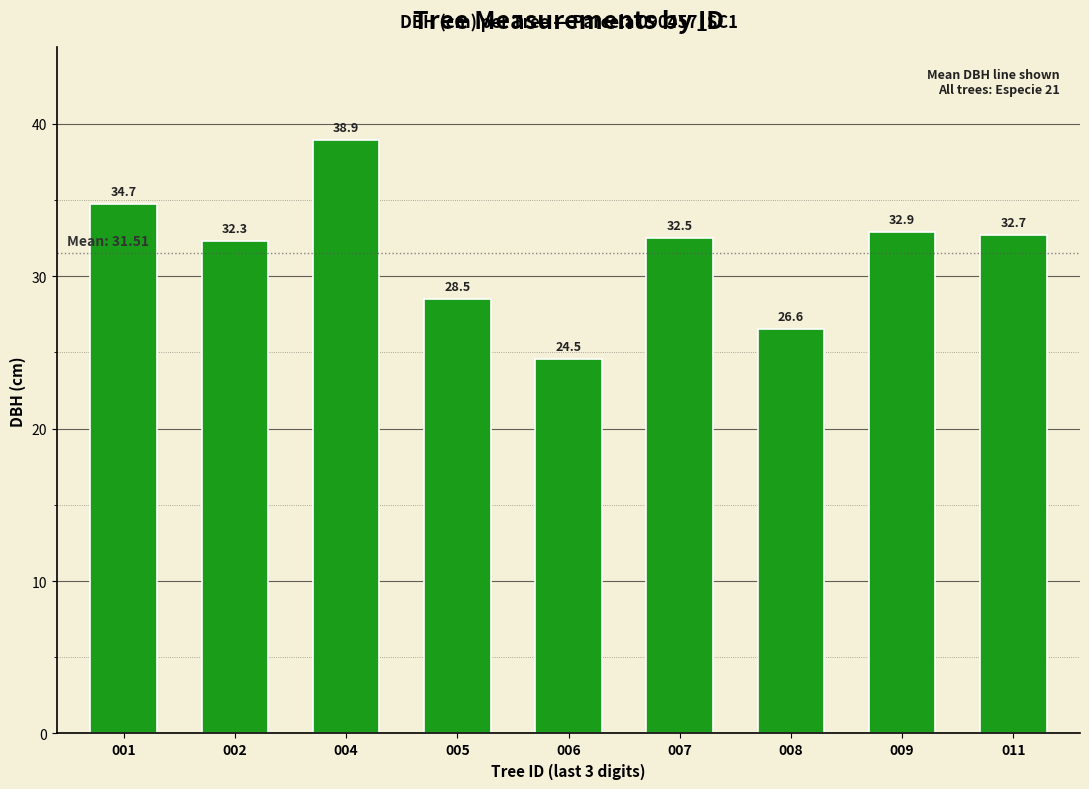

Rank the categories by value from lowest to highest.

006, 008, 005, 002, 007, 011, 009, 001, 004